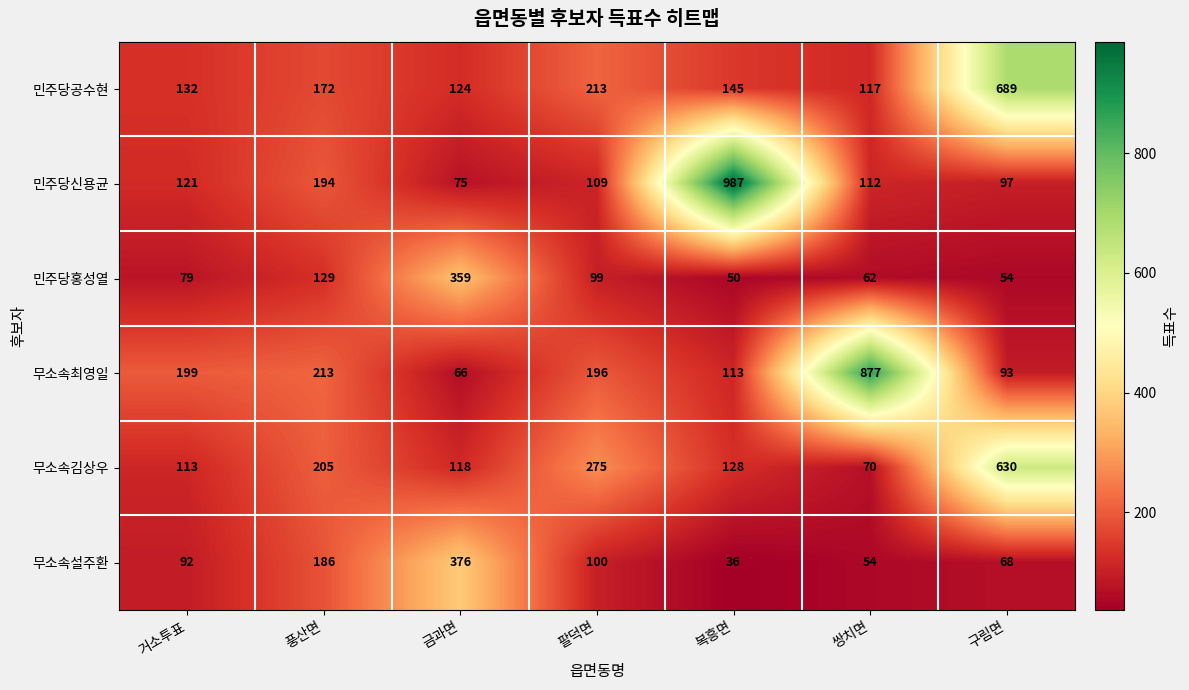

Rank the series by their maximum value, from highest to lowest.

민주당신용균, 무소속최영일, 민주당공수현, 무소속김상우, 무소속설주환, 민주당홍성열